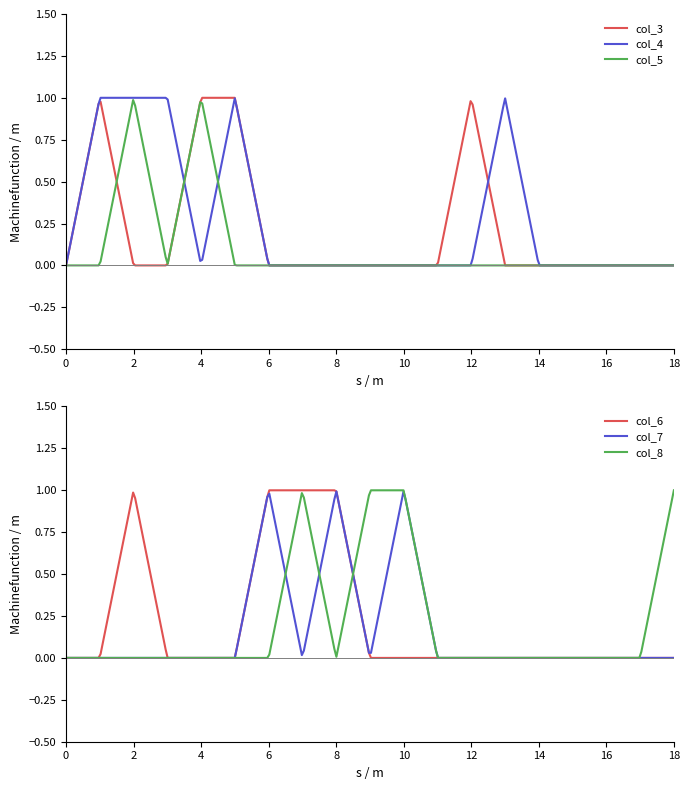

What is the difference between the maximum and minimum values in the col_7 series?

1